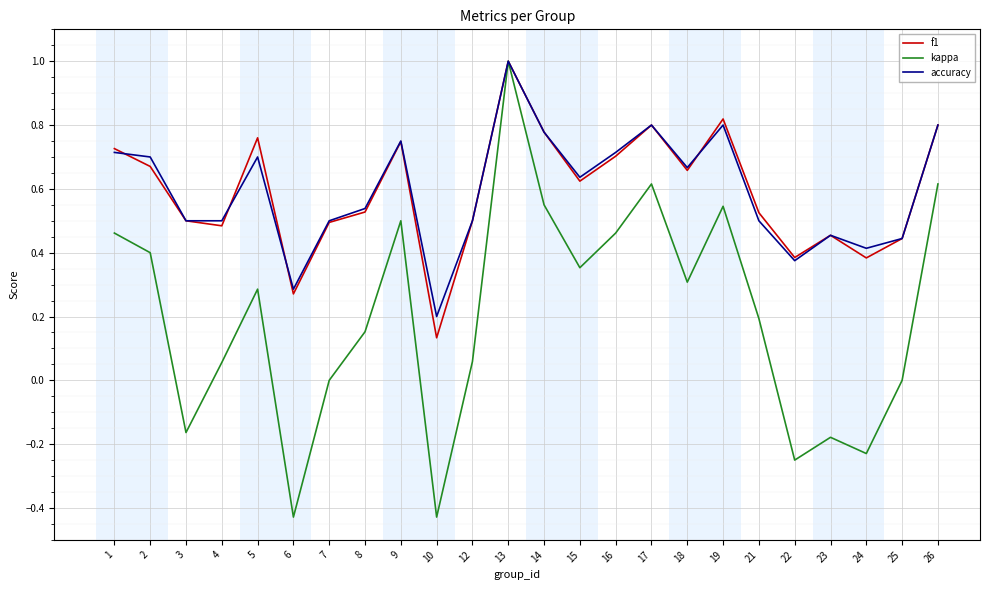

What is the difference between the maximum and minimum values in the kappa series?

1.4